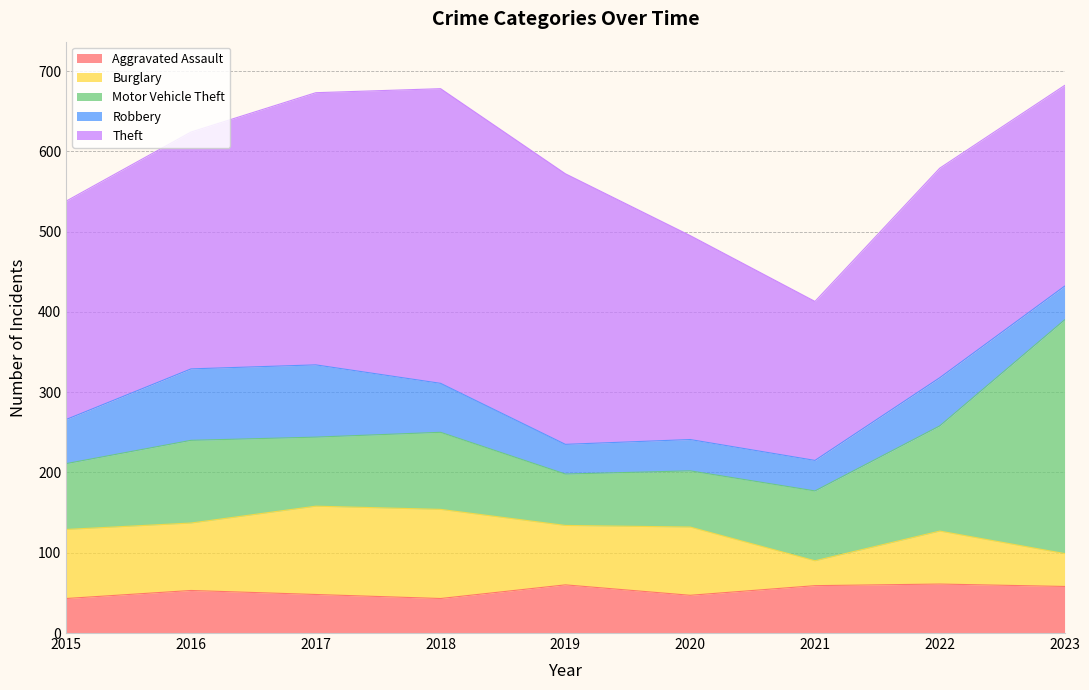

At which label does Theft reach its peak?

2018